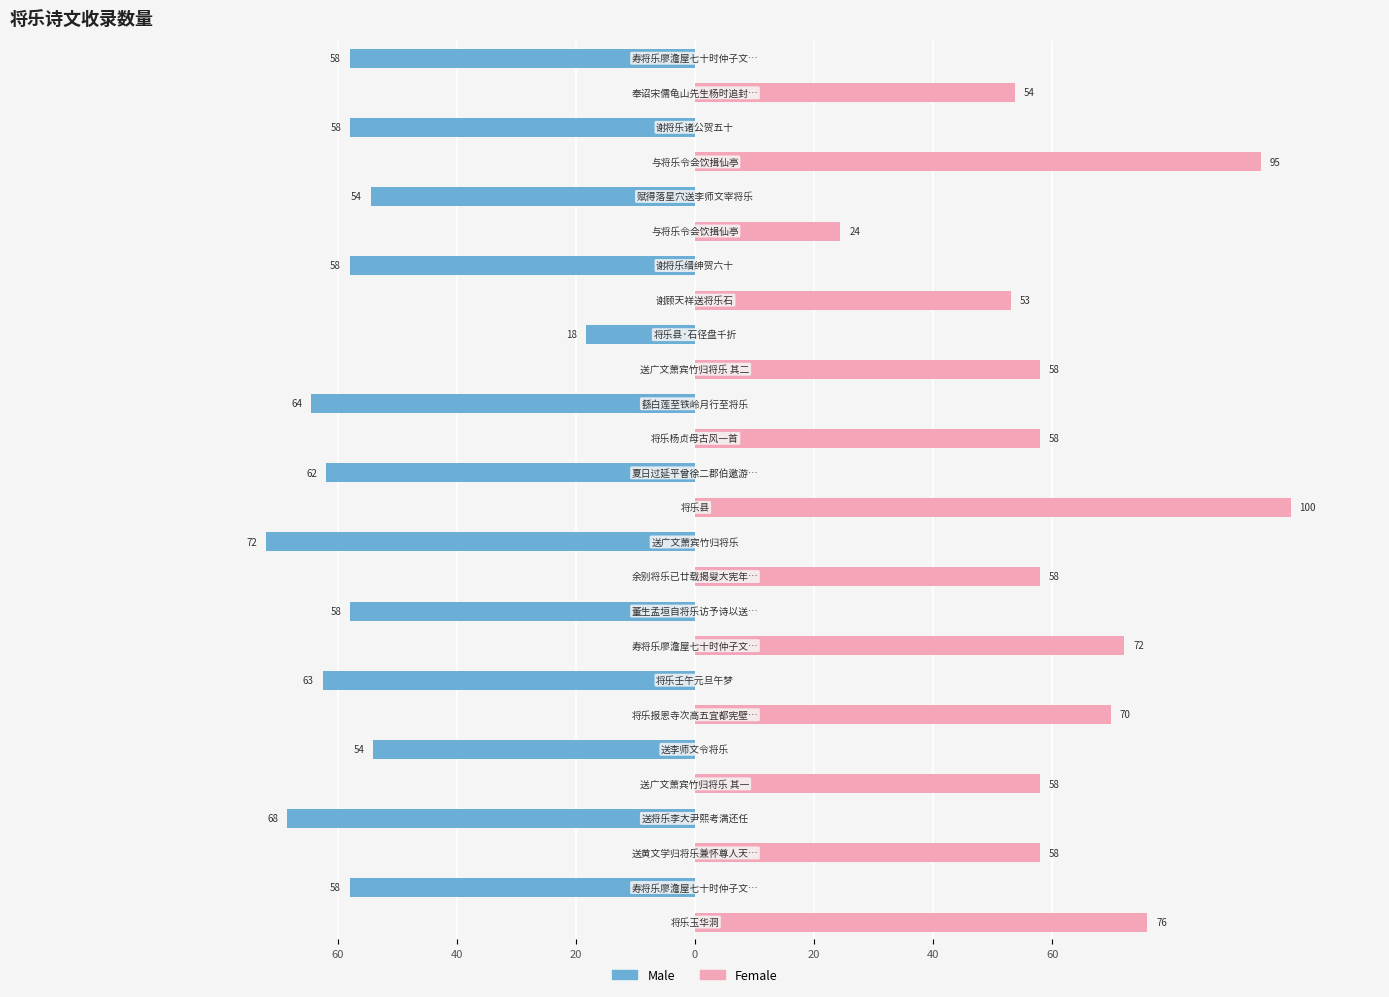

What is the average value of the Female series?

32.1